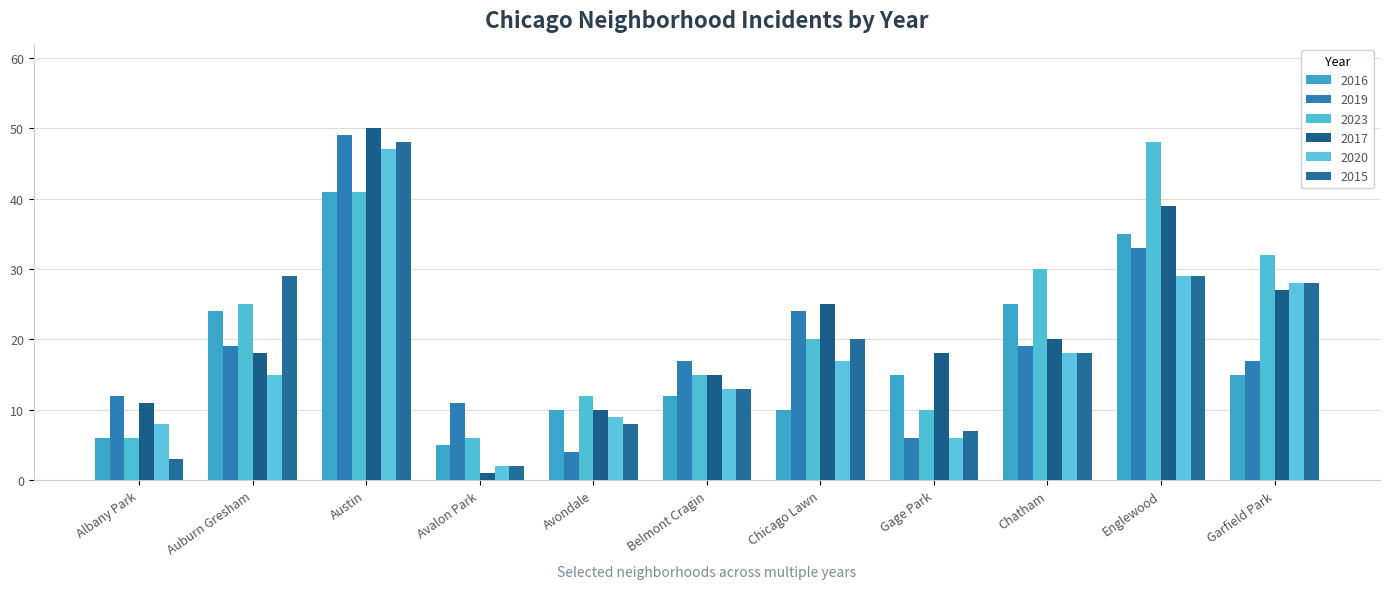

Which series has the widest spread of values?

2017